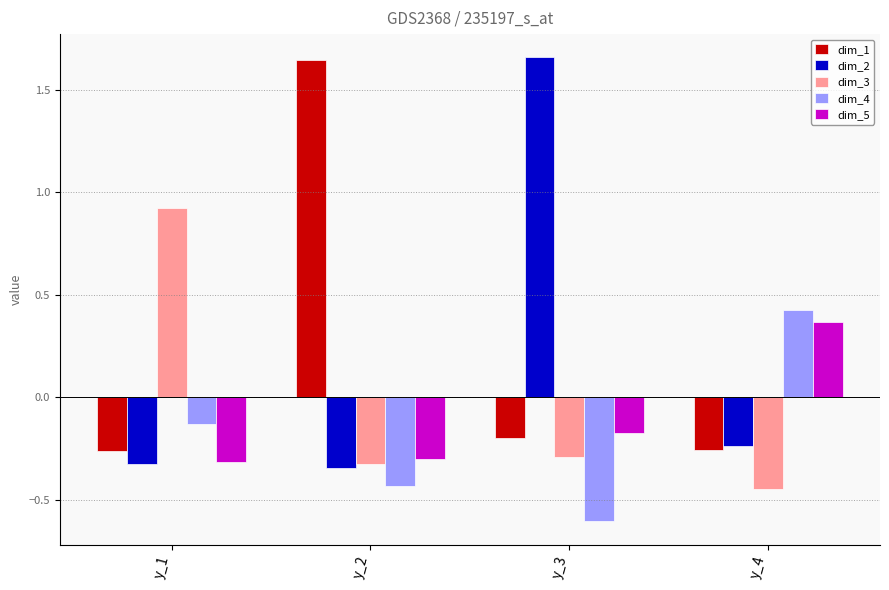

At which label does dim_2 first exceed 0?

y_3